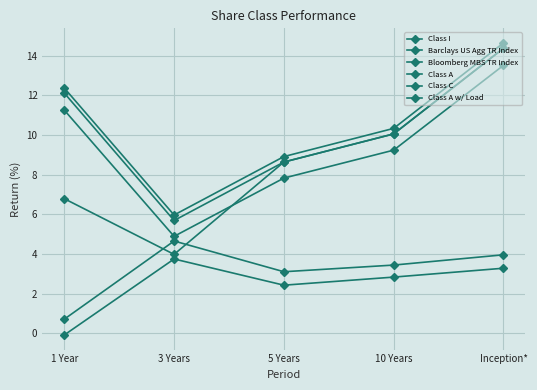

How many series are shown in this chart?

6